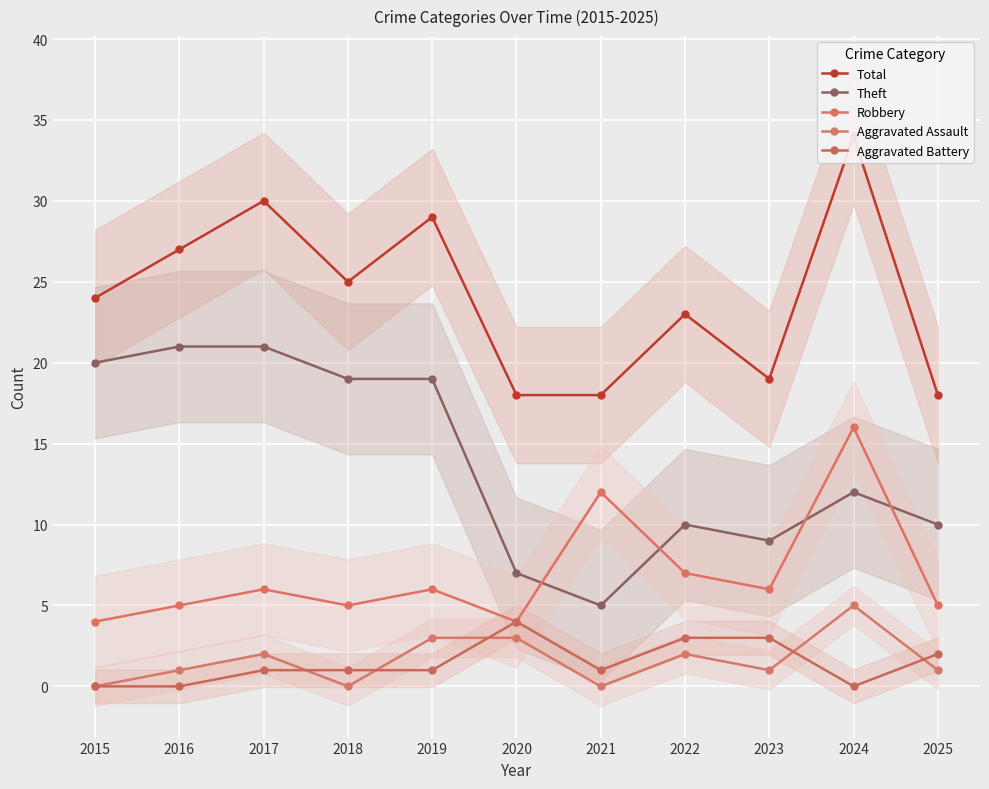

Rank the series by their maximum value, from highest to lowest.

Total, Theft, Robbery, Aggravated Assault, Aggravated Battery